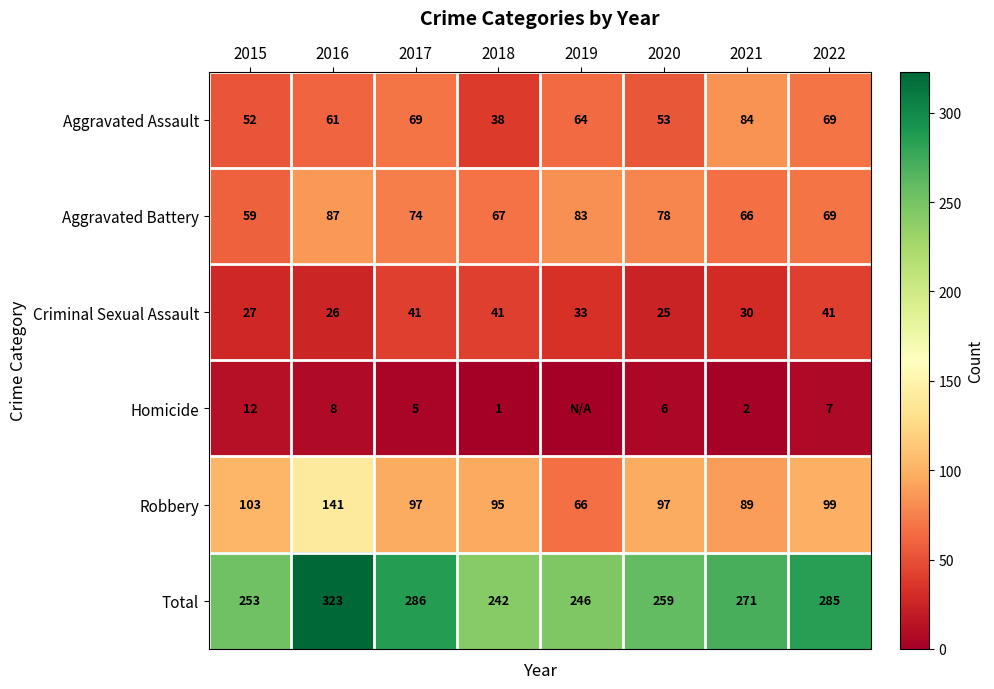

What is the difference between the maximum and second lowest values in the Criminal Sexual Assault series?

15